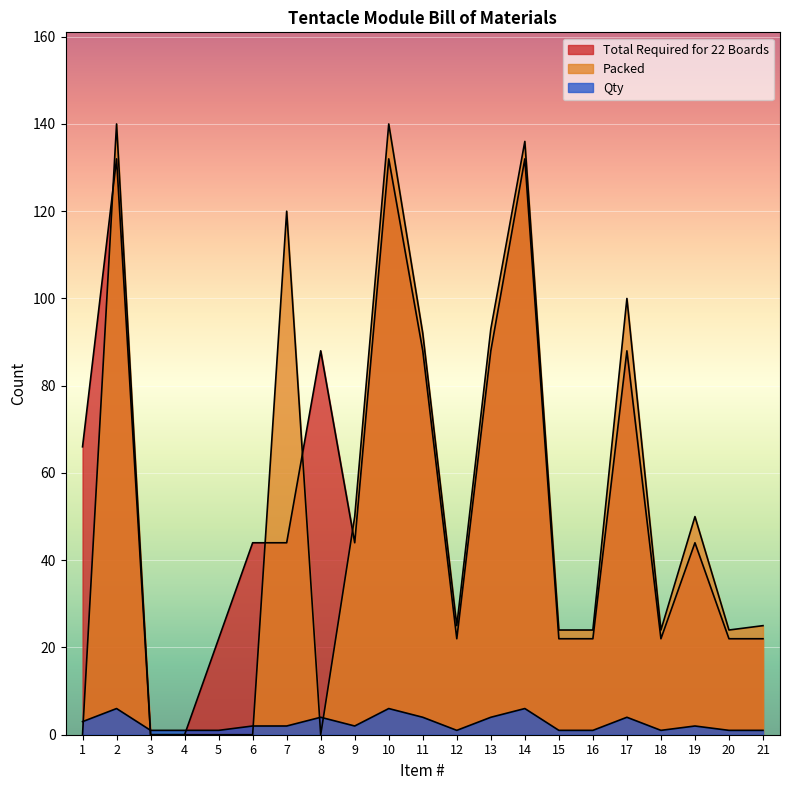

What is the maximum value for Packed?

140